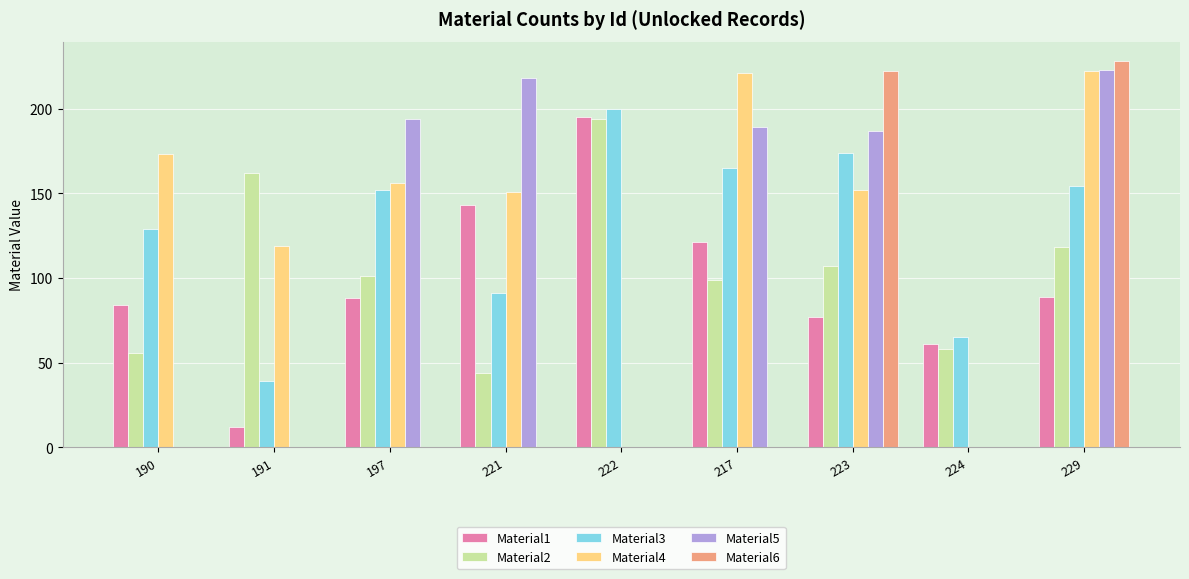

How many series are shown in this chart?

6